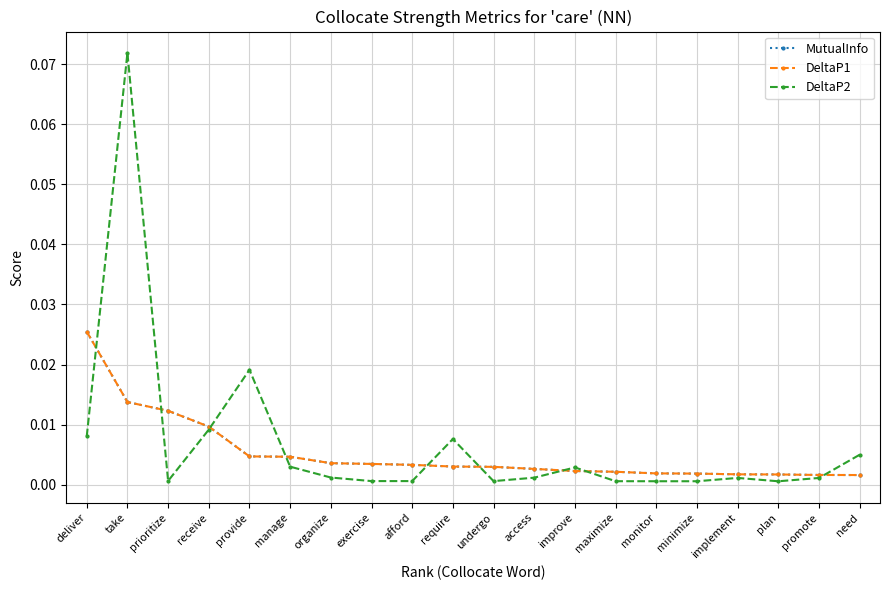

True or false: DeltaP1 has more than 1 points higher than both neighbors.

False